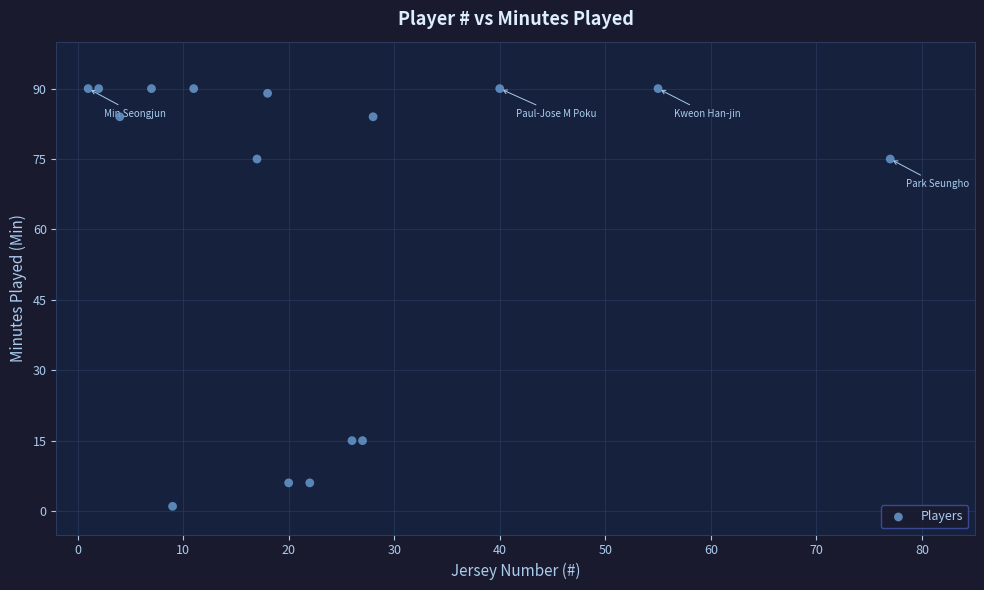

What is the range of Y values (max minus min)?

89